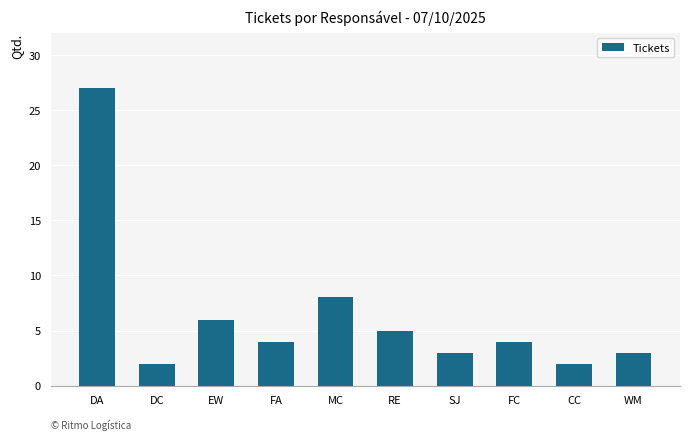

What is the smallest value displayed?

2